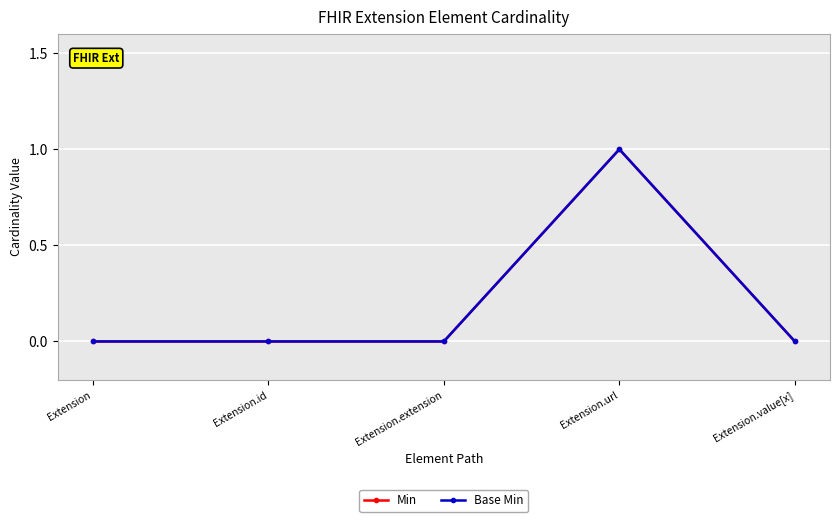

True or false: Min and Base Min cross at least once.

False